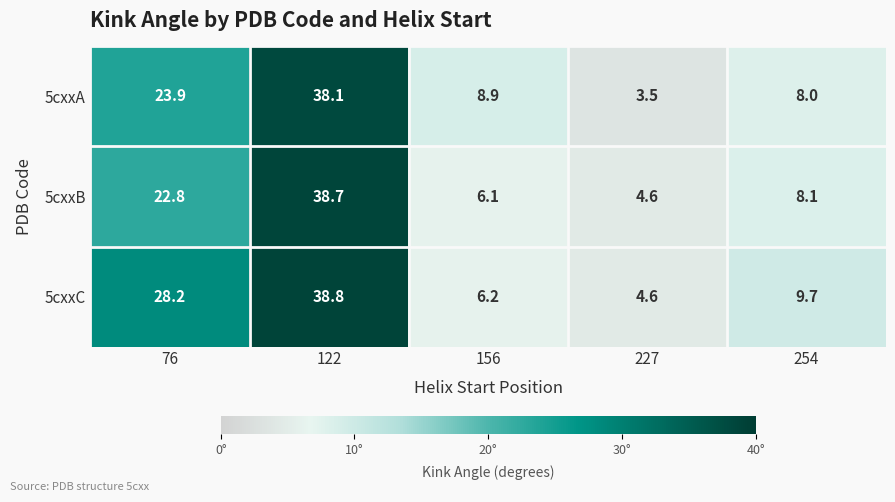

At which category is the sum across all series the highest?

122